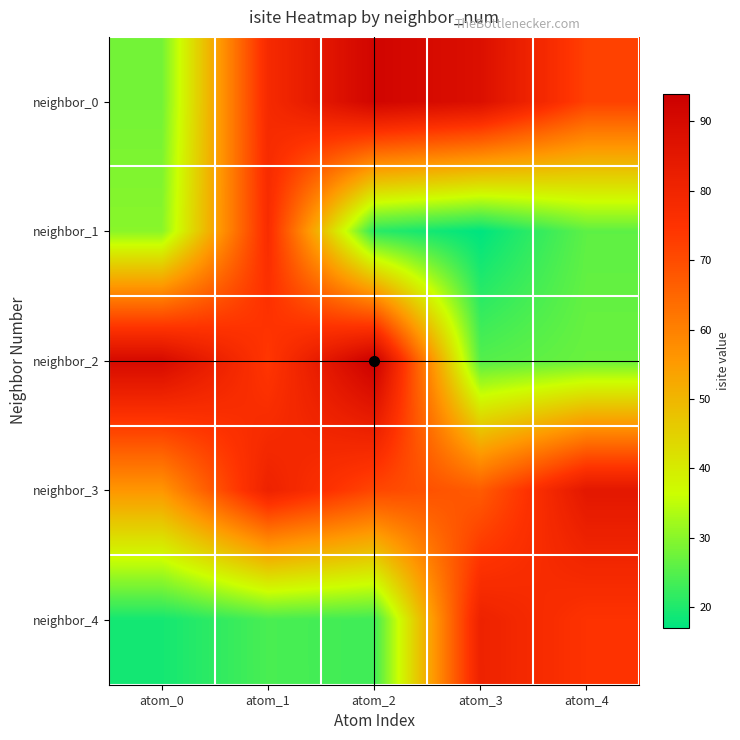

Reading right to left, list all the values displayed in this chart.

neighbor_0: atom_4=72	atom_3=88	atom_2=92	atom_1=78	atom_0=28
neighbor_1: atom_4=26	atom_3=17	atom_2=21	atom_1=77	atom_0=30
neighbor_2: atom_4=27	atom_3=25	atom_2=94	atom_1=74	atom_0=90
neighbor_3: atom_4=85	atom_3=67	atom_2=71	atom_1=81	atom_0=56
neighbor_4: atom_4=75	atom_3=81	atom_2=23	atom_1=24	atom_0=19